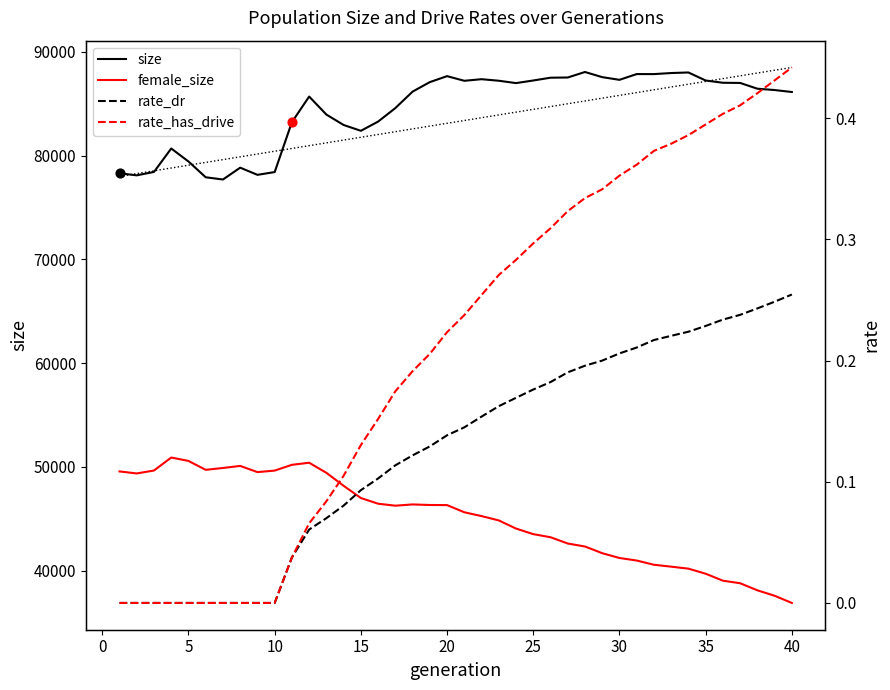

Which series contains the lowest Y value?

rate_dr